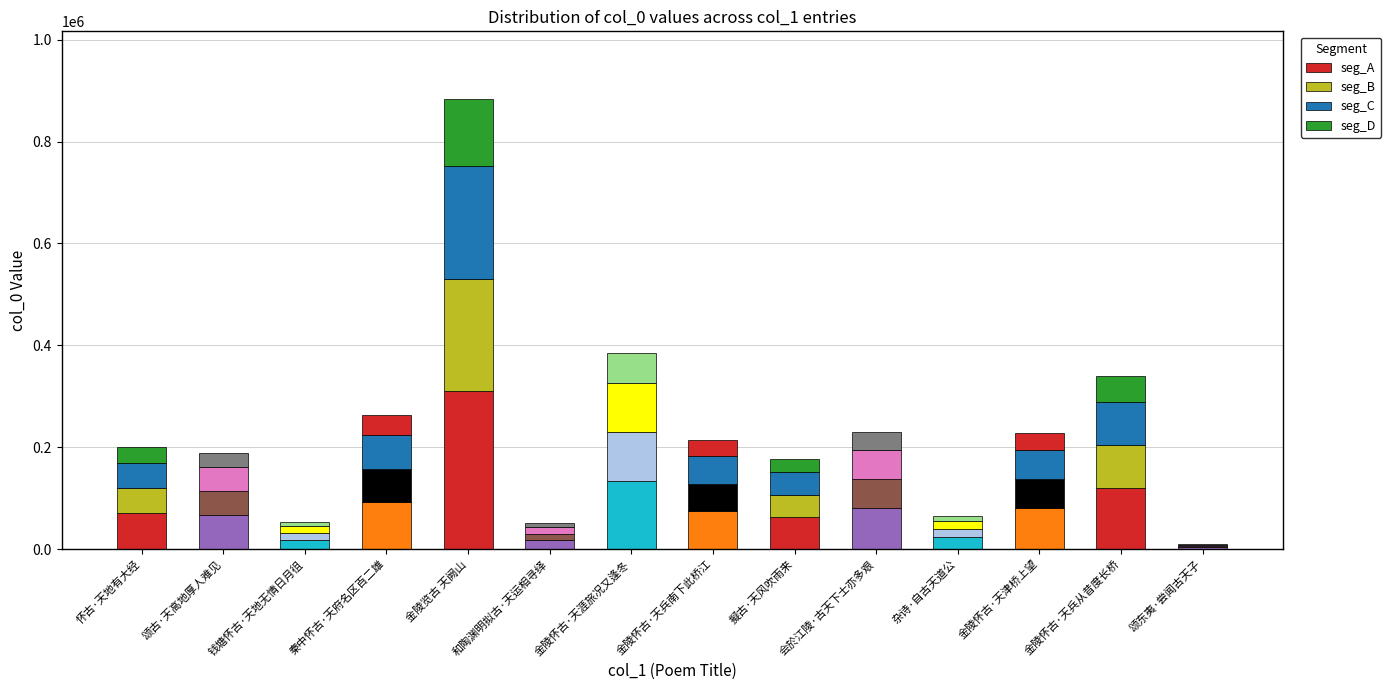

How many distinct data groups are displayed?

4